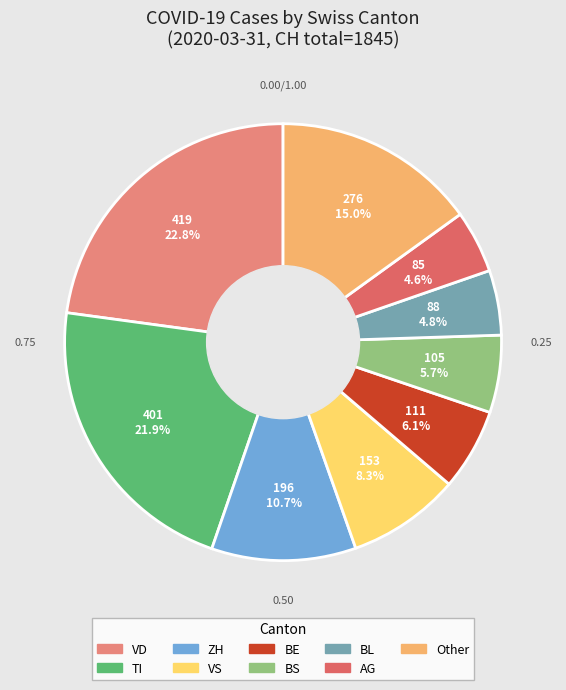

How many segments does this pie chart have?

9